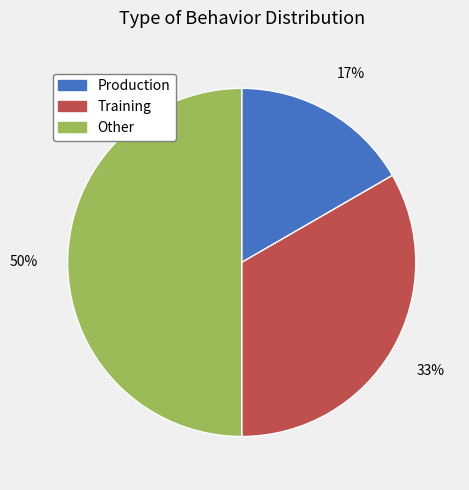

Which slice is the largest?

Other